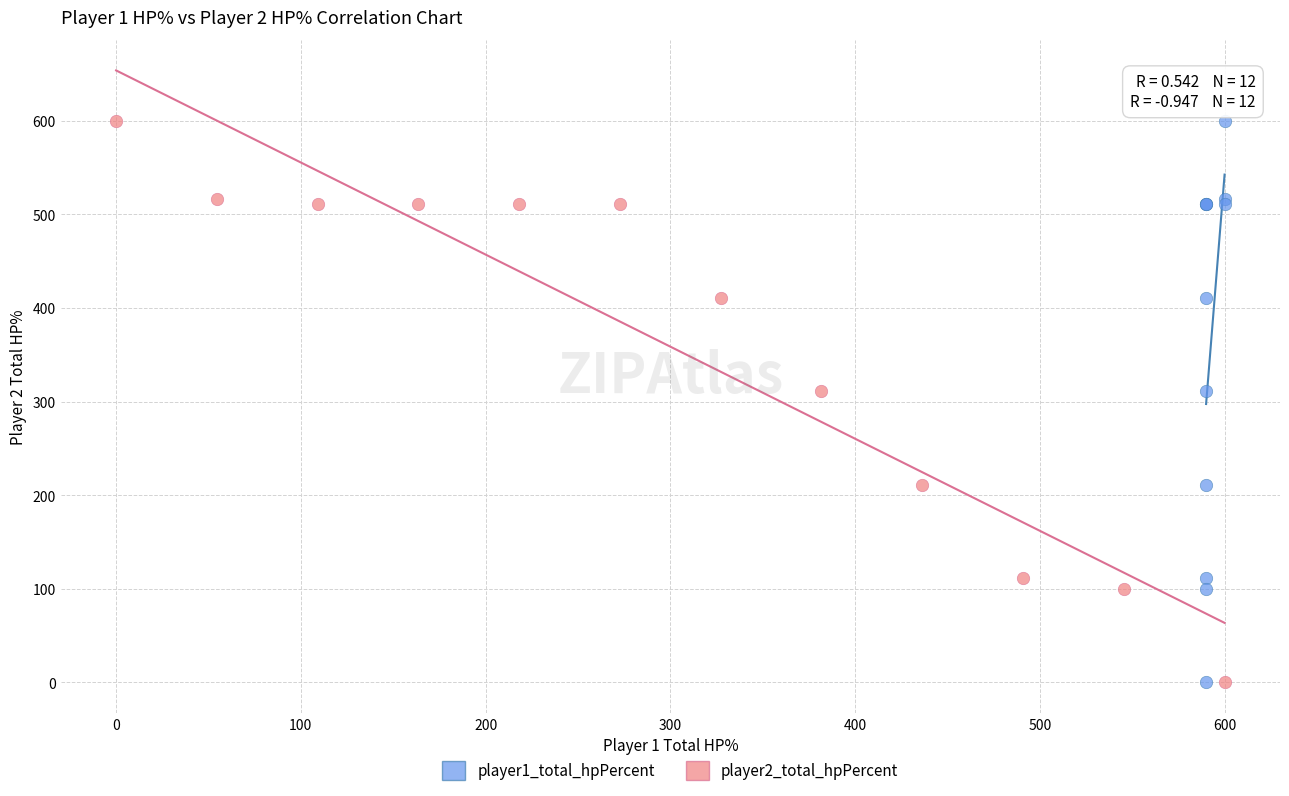

What are all the series names shown in the legend?

player1_total_hpPercent, player2_total_hpPercent